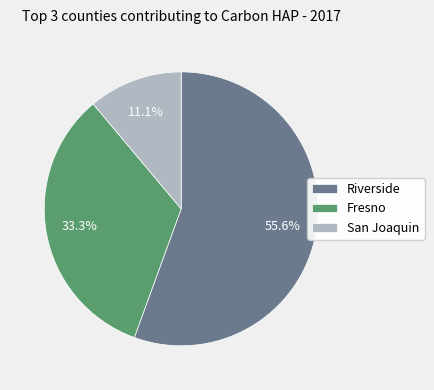

Between San Joaquin and Riverside, which is larger?

Riverside